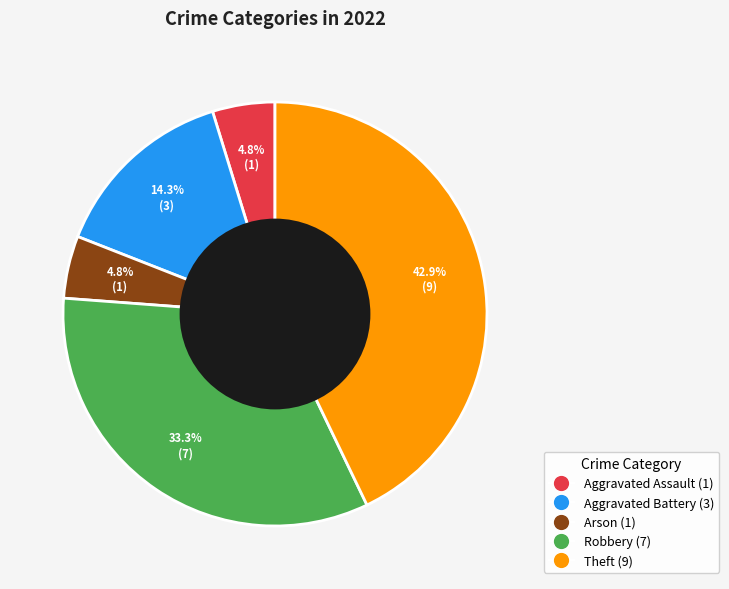

To the nearest percent, what is the combined percentage of Aggravated Assault and Theft?

48%